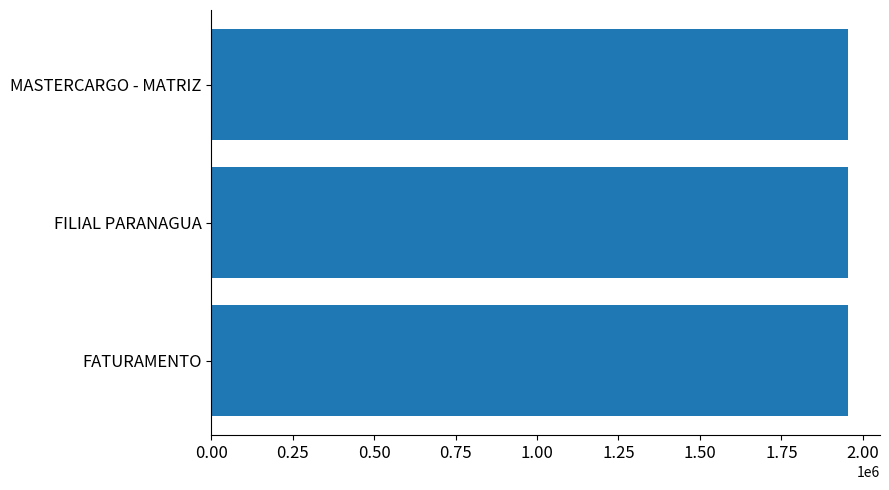

What is the sum of the values at FILIAL PARANAGUA and FATURAMENTO?

3909109